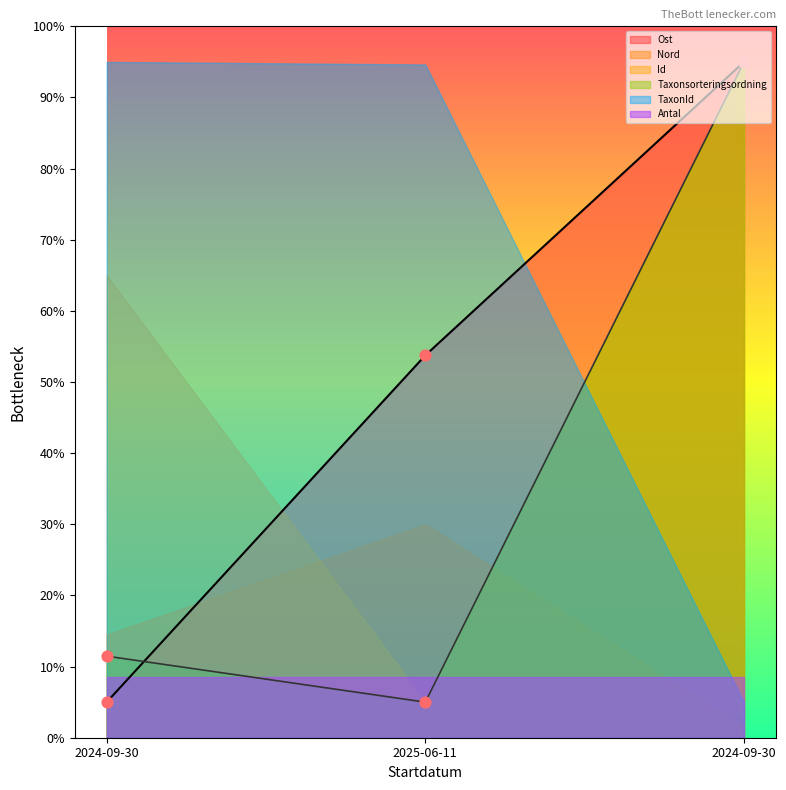

Is the value of Ost at 2024-09-30 greater than the value of TaxonId at 2025-06-11?

No